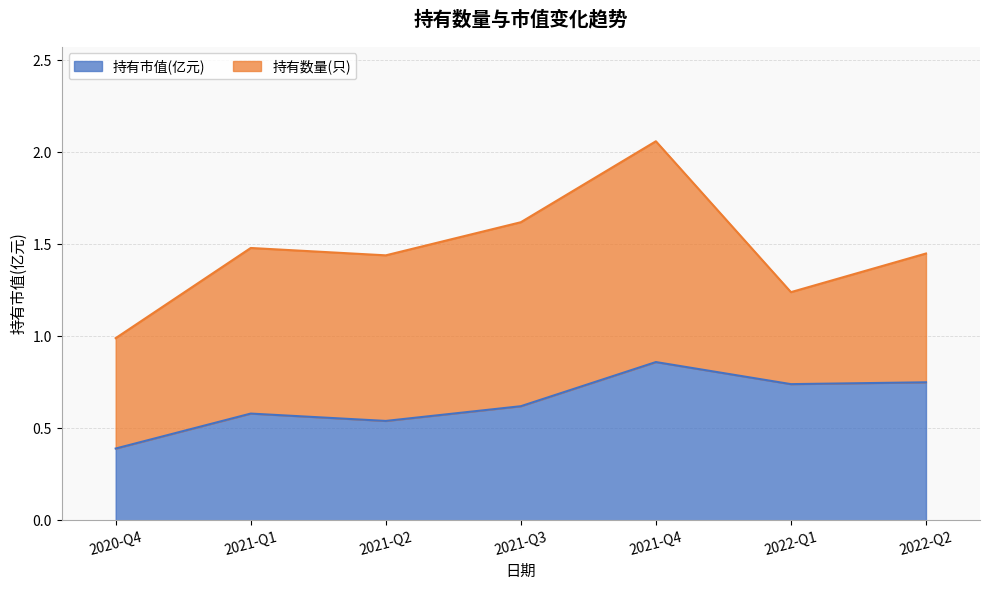

Rank the categories by value from lowest to highest.

2020-Q4, 2021-Q2, 2021-Q1, 2021-Q3, 2022-Q1, 2022-Q2, 2021-Q4